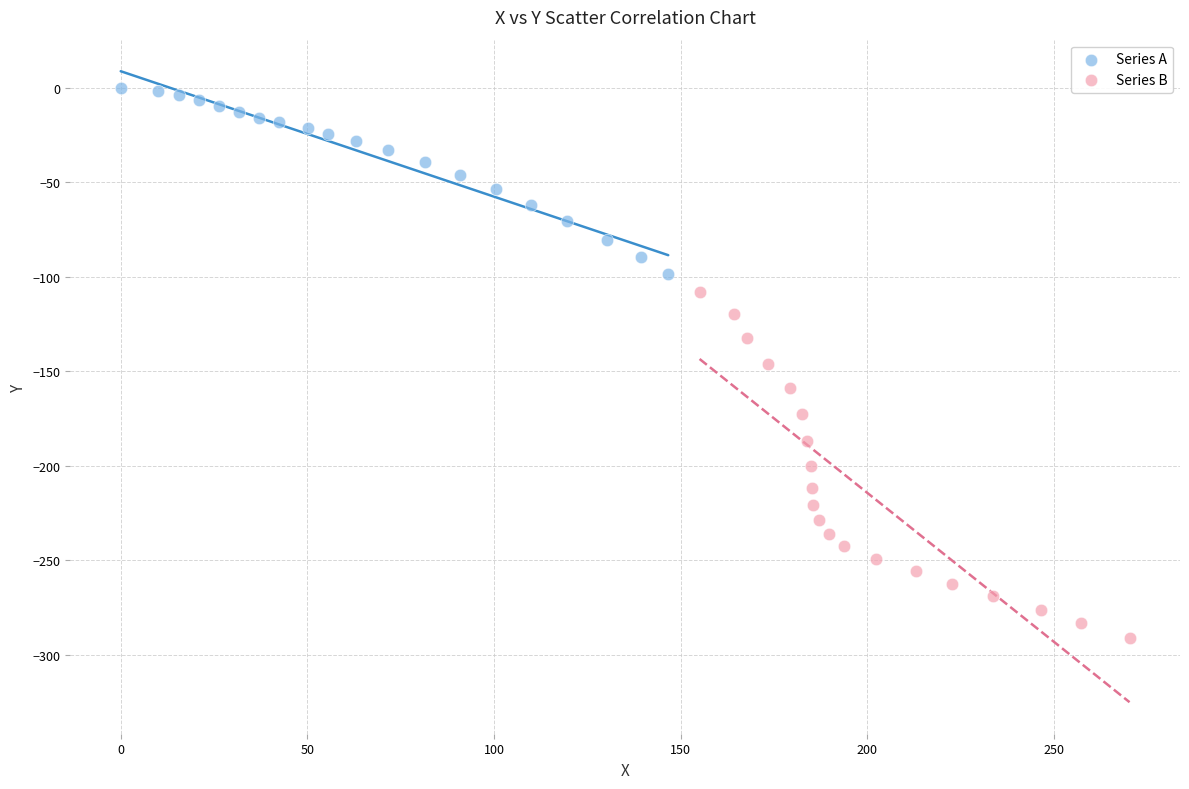

Which series contains the highest Y value?

Series A